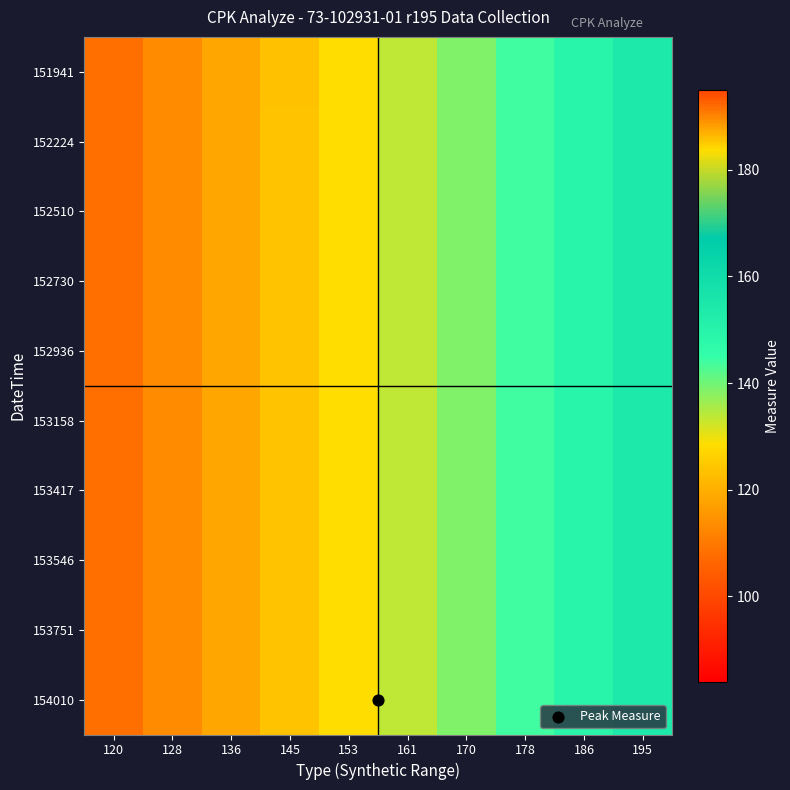

Rank the series by their maximum value, from lowest to highest.

151941, 152224, 152510, 152730, 152936, 153158, 153417, 153546, 153751, 154010